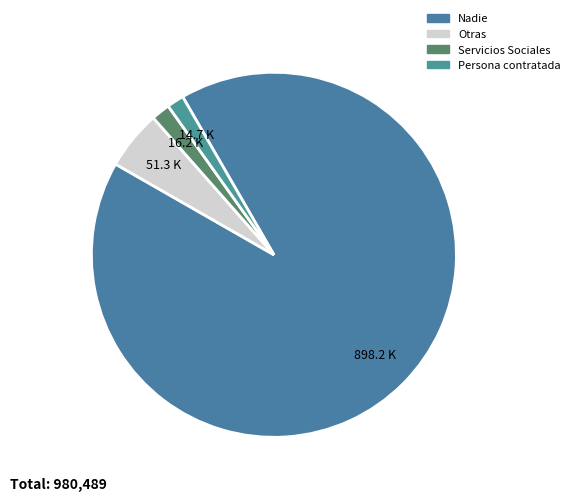

Approximately how many times larger is the value at Servicios Sociales compared to Persona contratada?

1.1